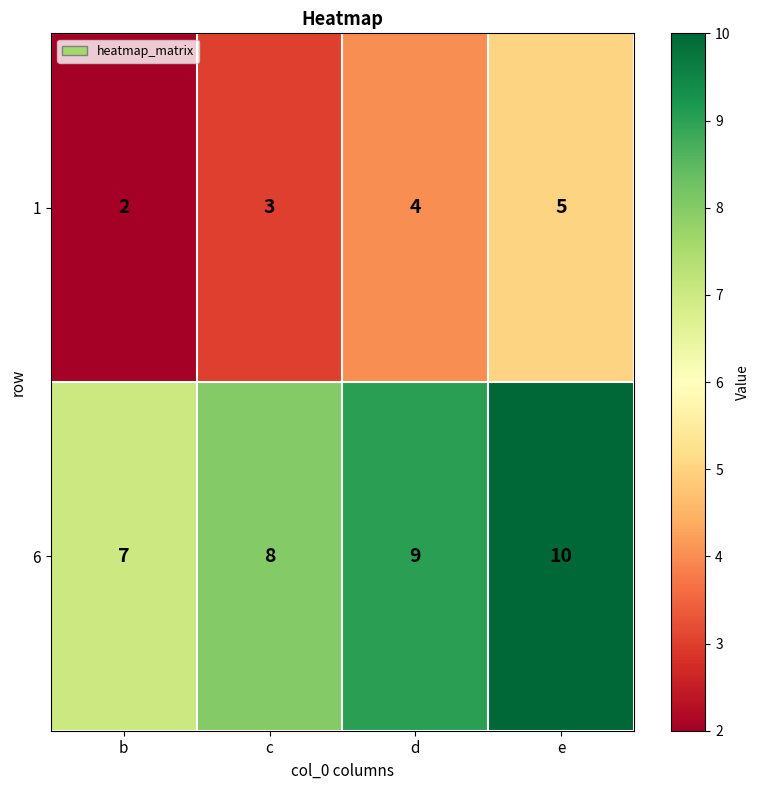

What is the total value across all series at e?

15